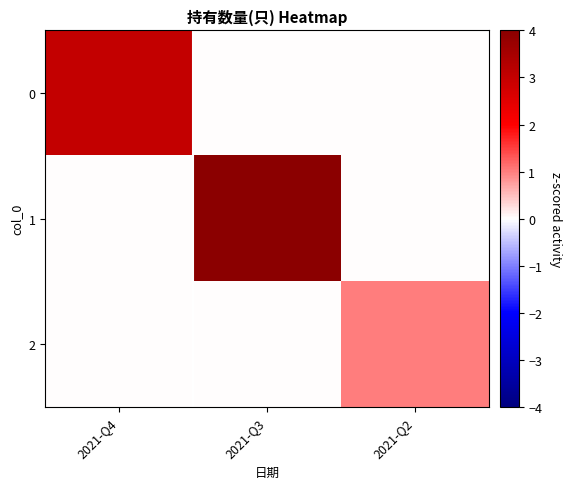

At how many categories does at least one series exceed 2?

2